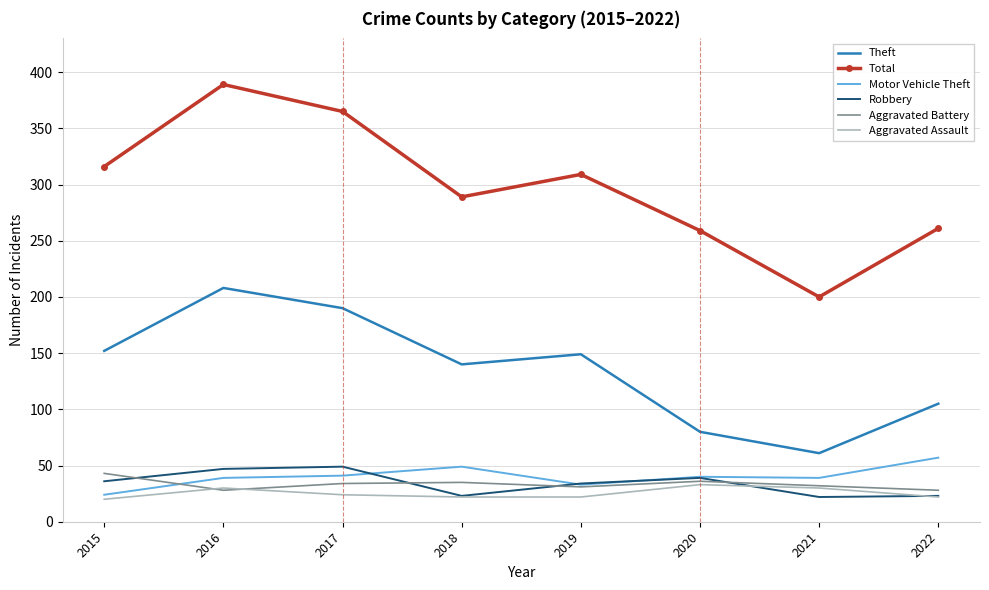

At which category is the sum across all series the highest?

2016